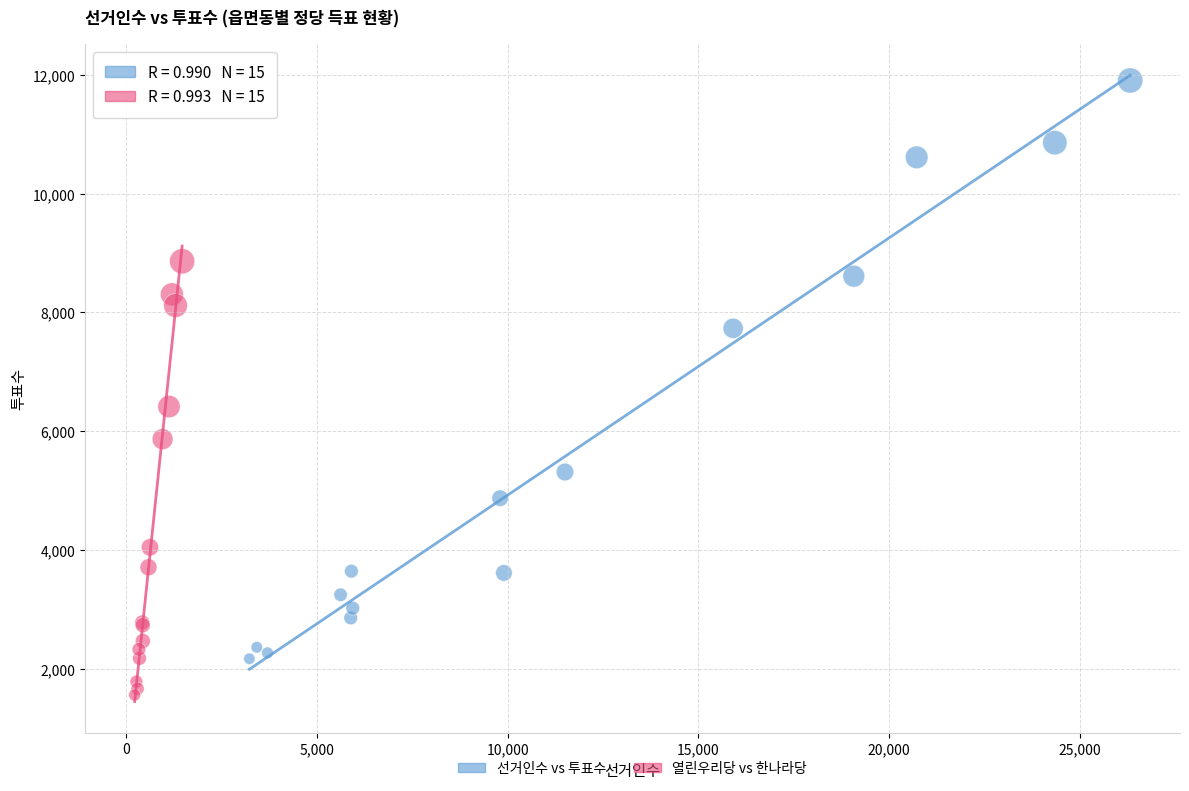

Which series has the widest spread of Y values?

선거인수 vs 투표수